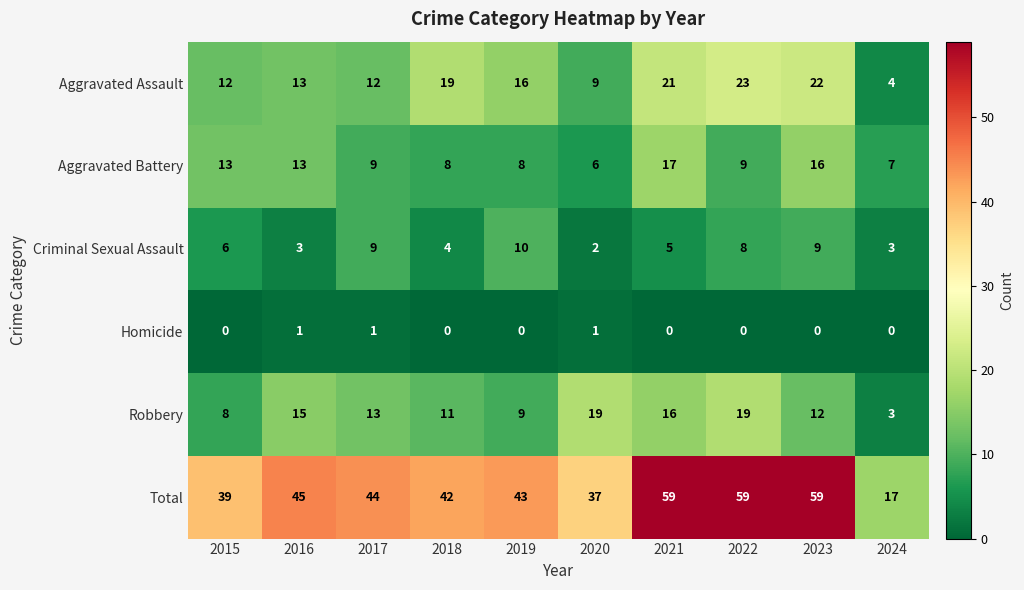

What is the greatest value displayed?

59